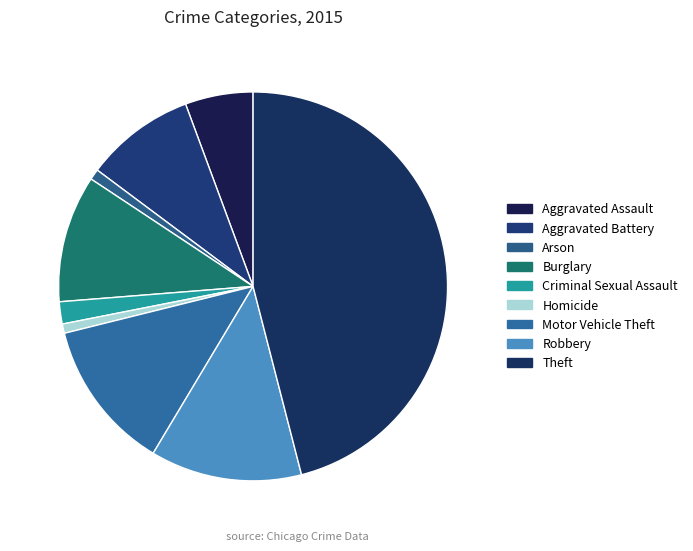

What portion of the pie excludes Theft?

54.0%